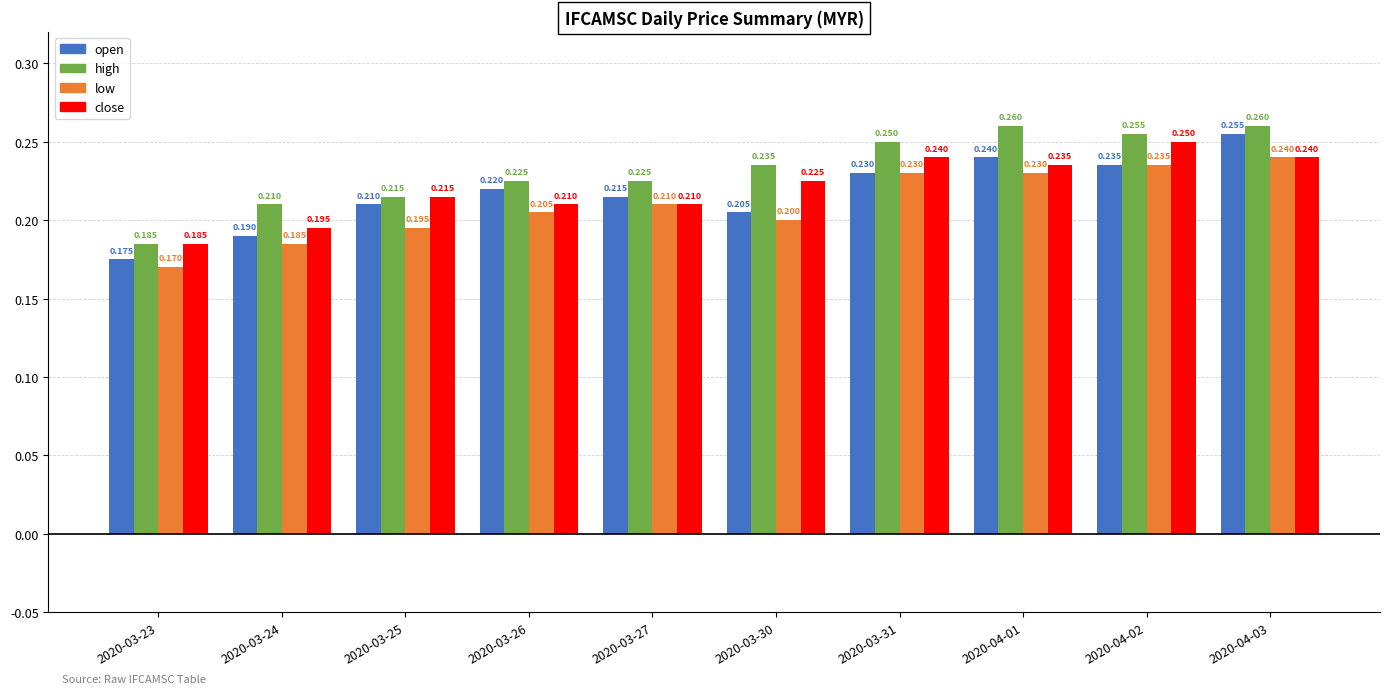

Which series has the largest range (max minus min)?

open